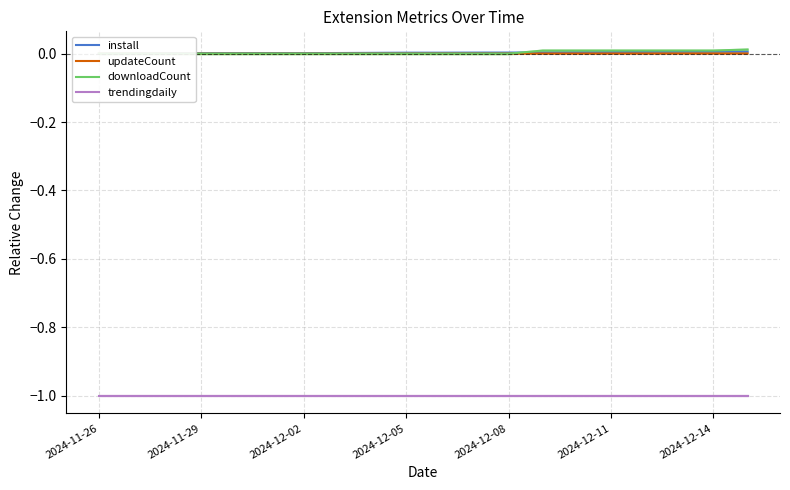

True or false: install and trendingdaily intersect in this chart.

False